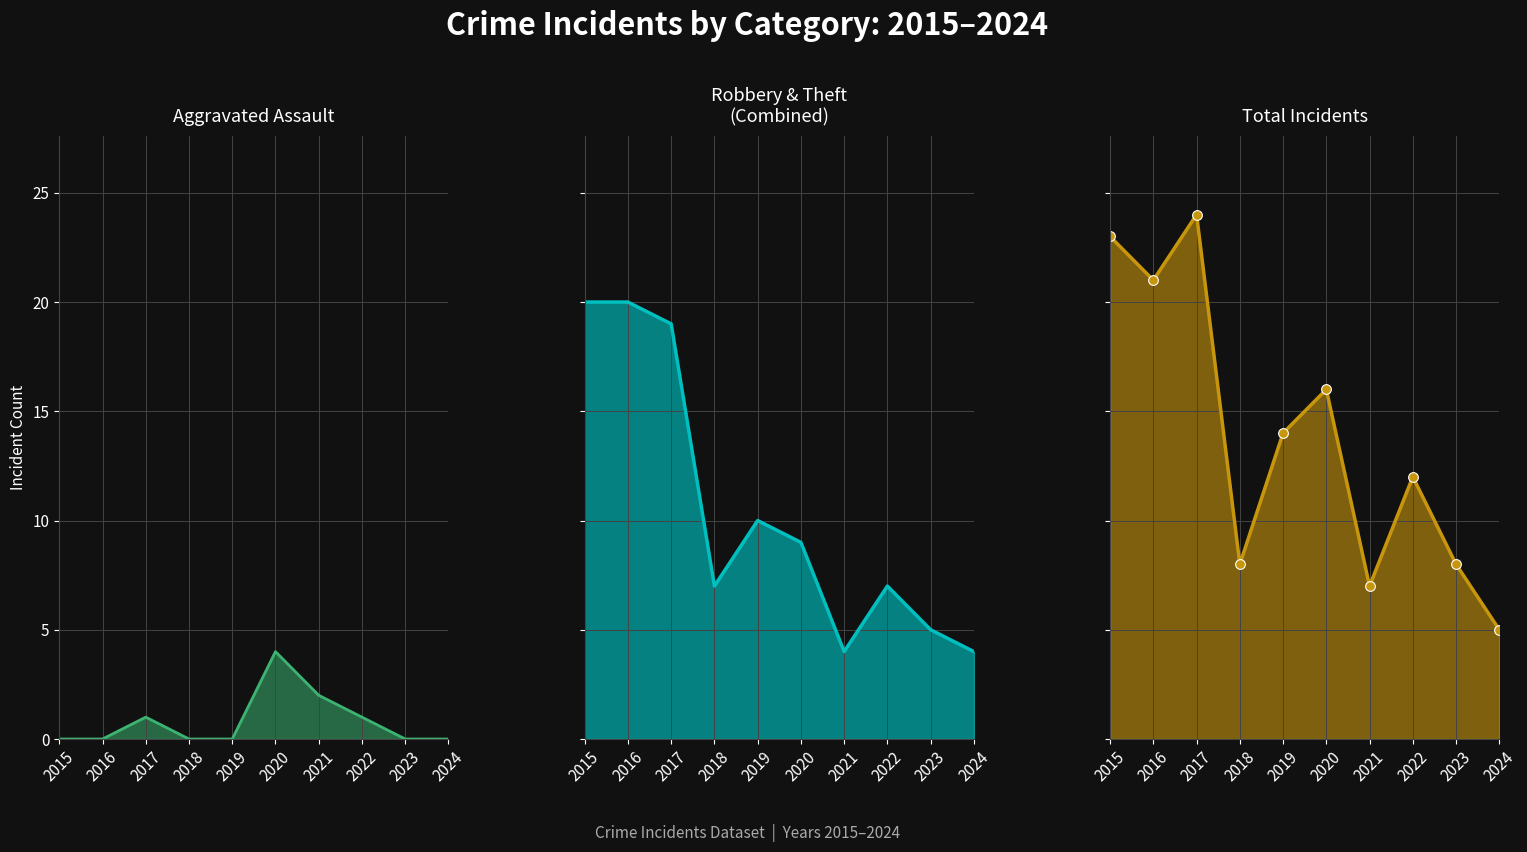

What is the sum of all Aggravated Assault values?

8